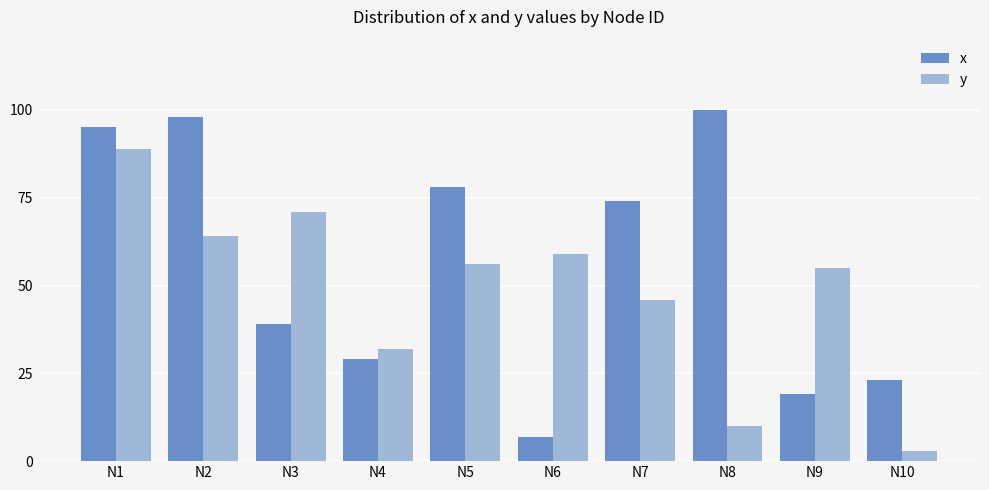

At which label is y closest to 46?

N7